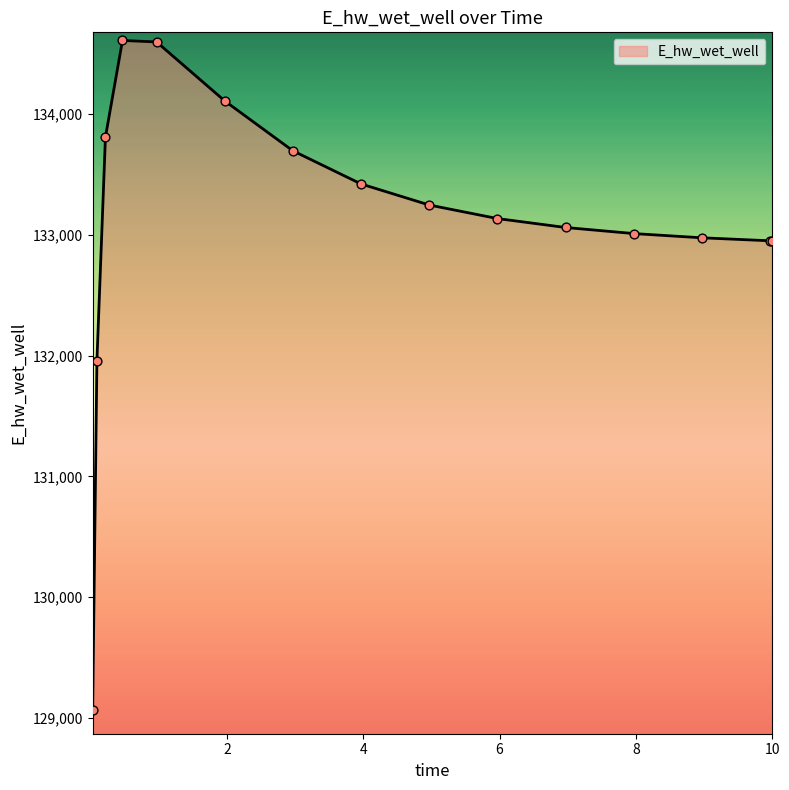

What is the maximum value shown in the chart?

134608.9